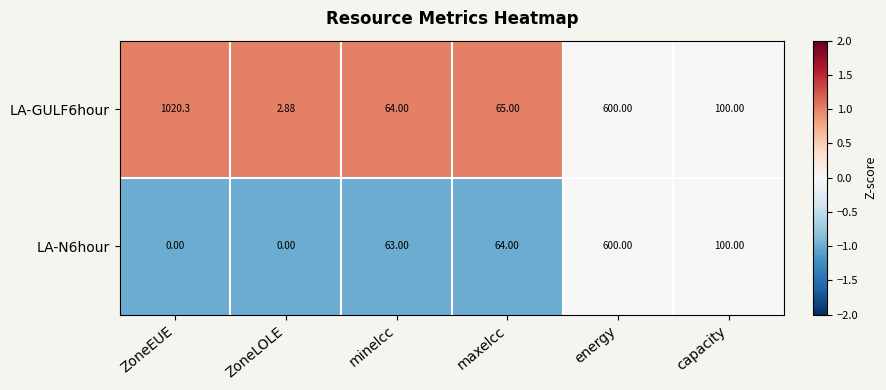

Is the value of LA-GULF6hour at maxelcc greater than the value of LA-N6hour at ZoneEUE?

Yes